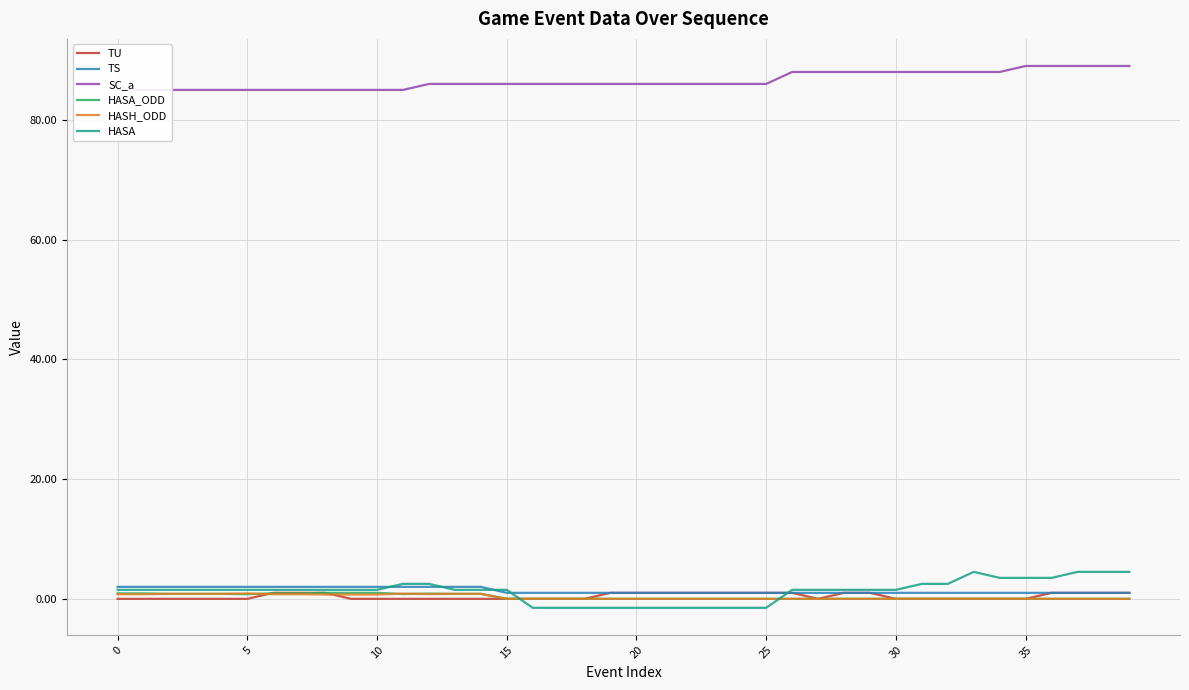

What is the label of the 20th point from the left?

19